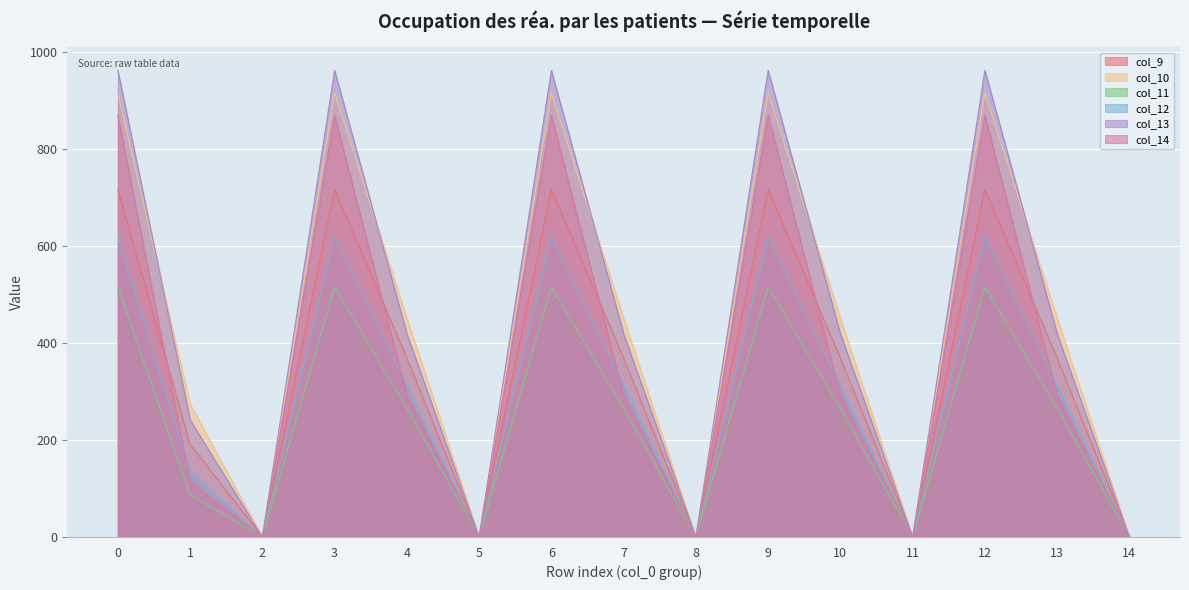

What is the difference between the col_10 values at 7 and 14?

452.1